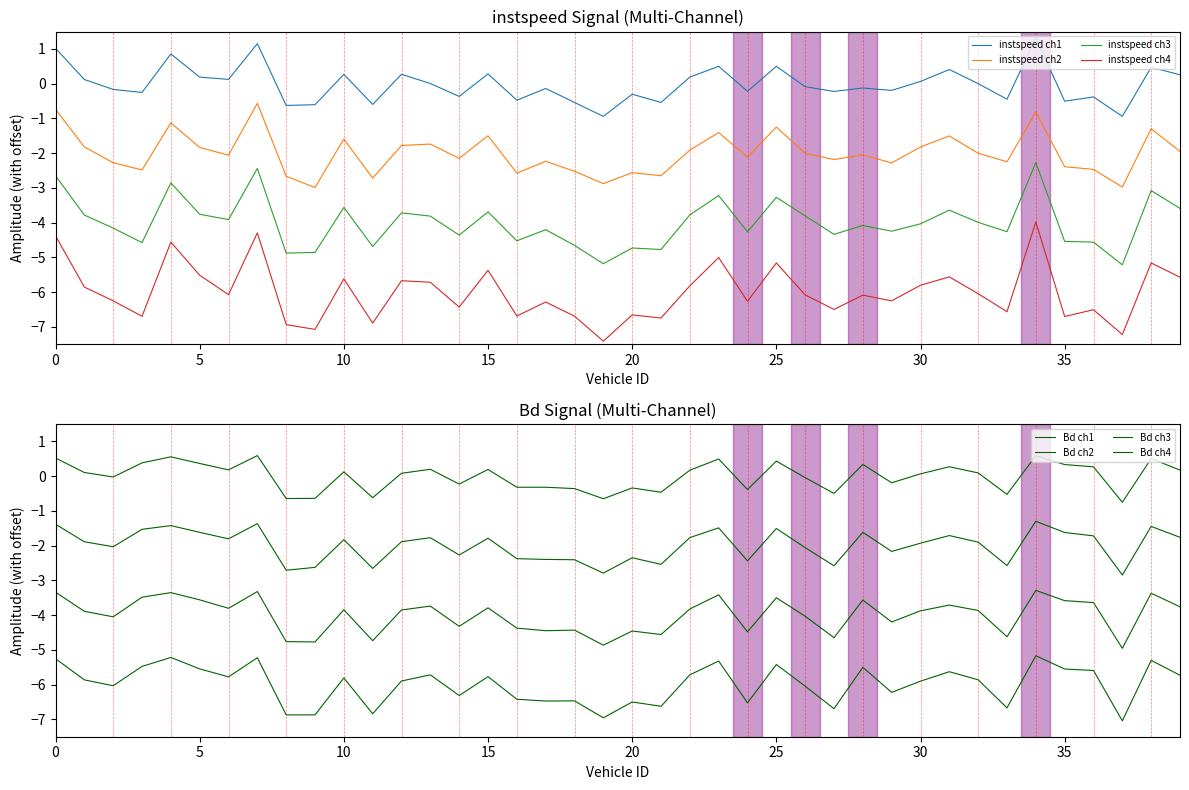

True or false: instspeed ch3 and instspeed ch1 intersect in this chart.

False